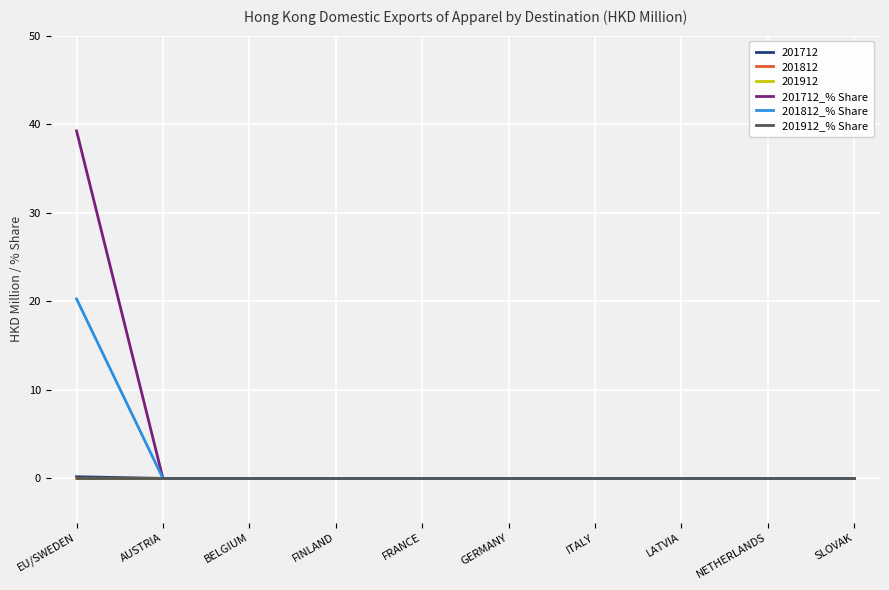

Does the chart have visible grid lines?

Yes